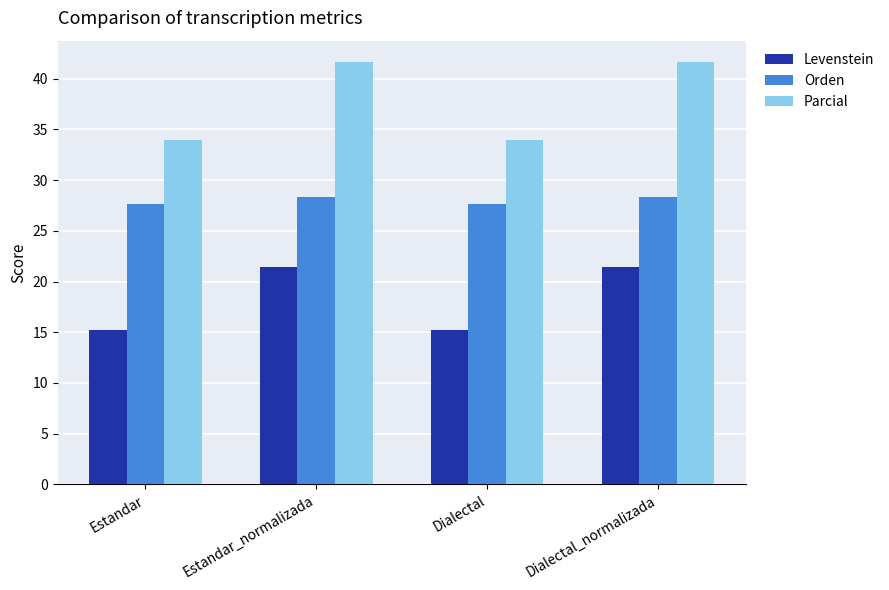

What is the difference between the Levenstein values at Estandar_normalizada and Estandar?

6.2